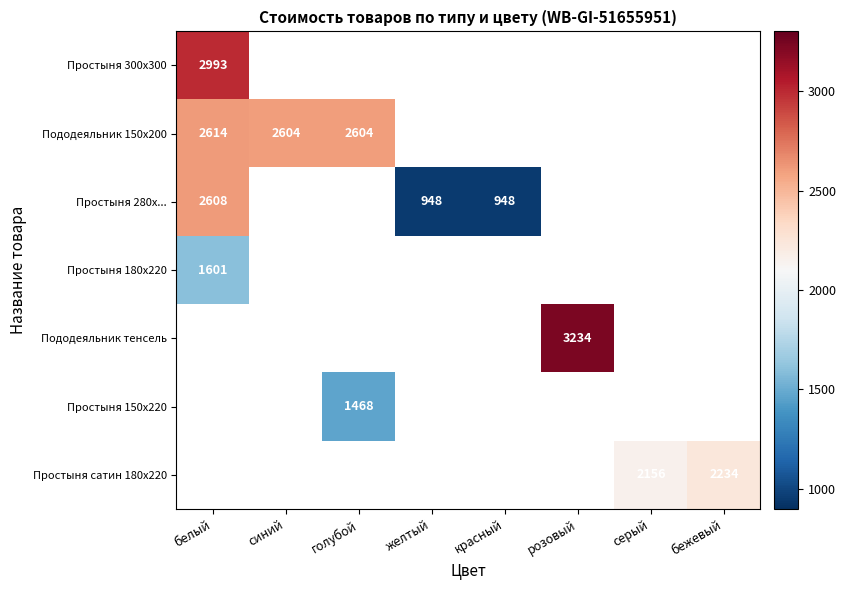

The Простыня 280x... series shows 948 at красный. True or false?

True